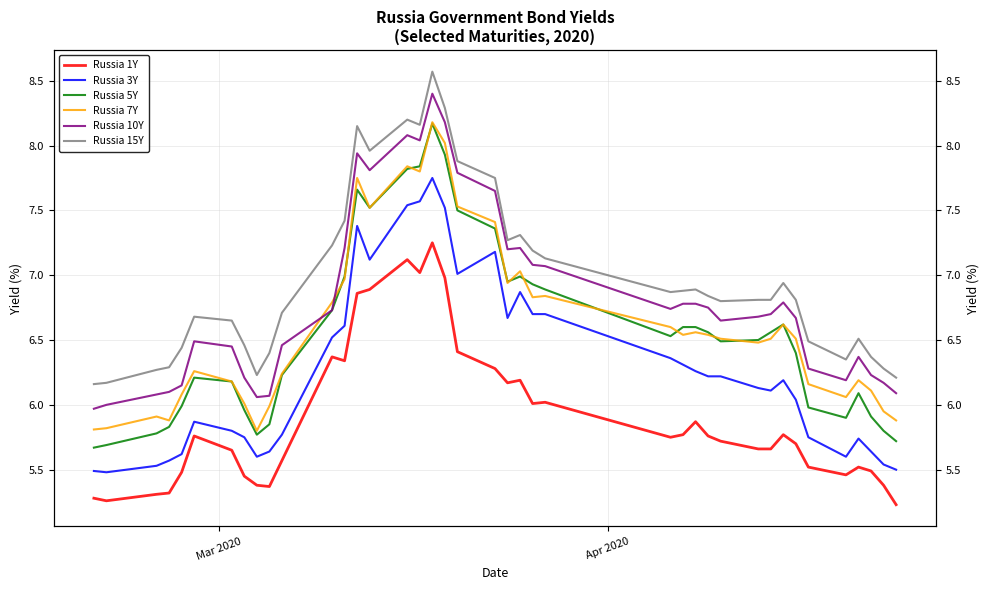

In Russia 5Y, how many points are higher than both neighbors (excluding endpoints)?

6